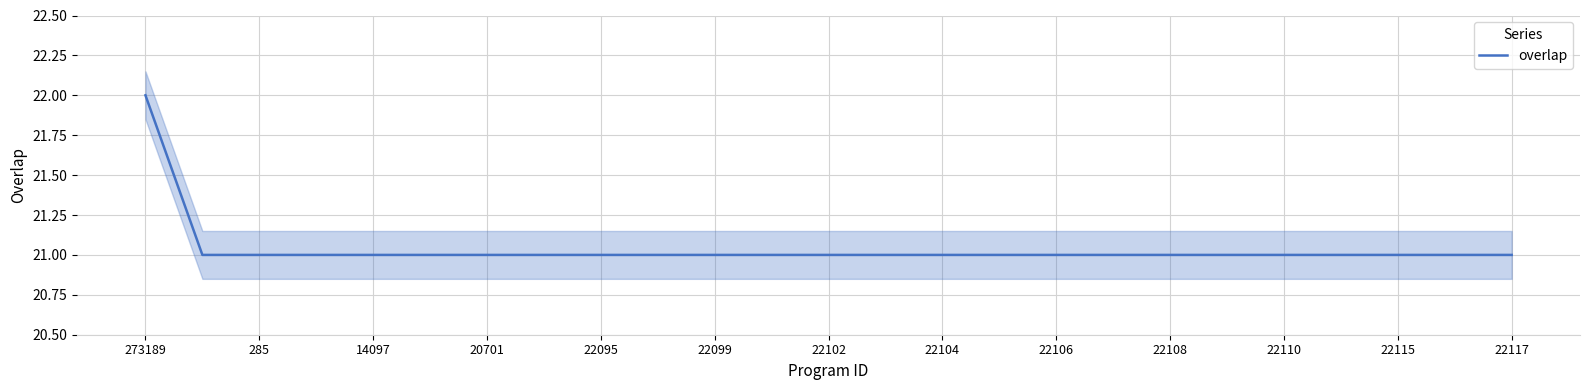

At which label does overlap reach its peak?

273189